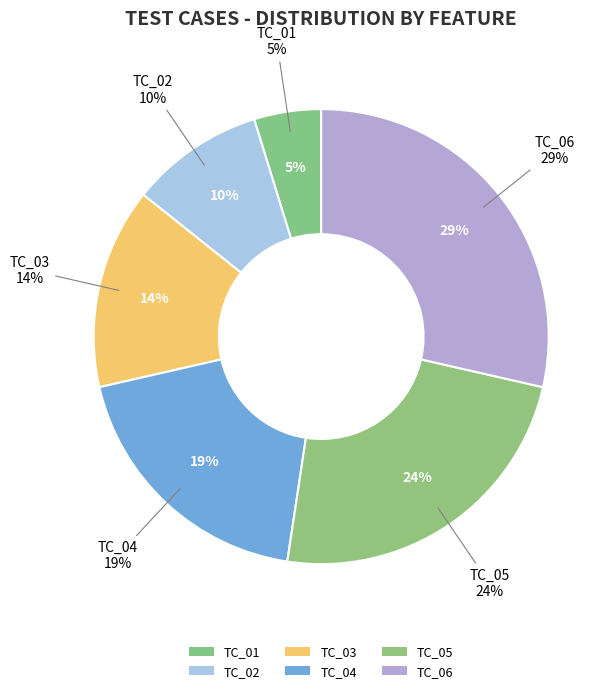

What is the largest slice in the pie chart?

TC_06